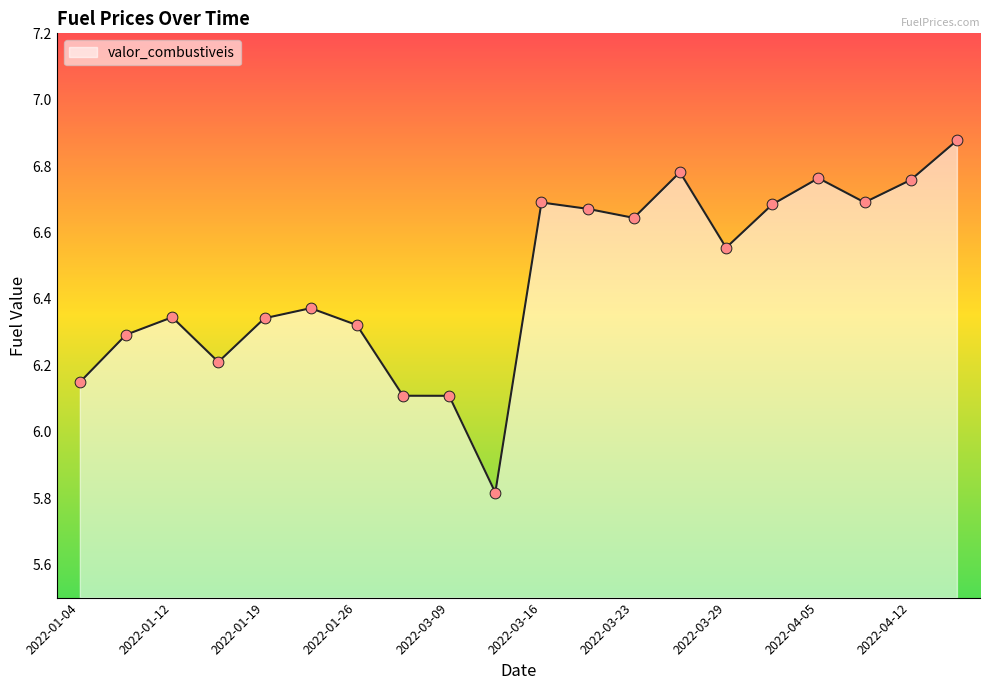

What is the difference between the maximum and minimum values?

1.1